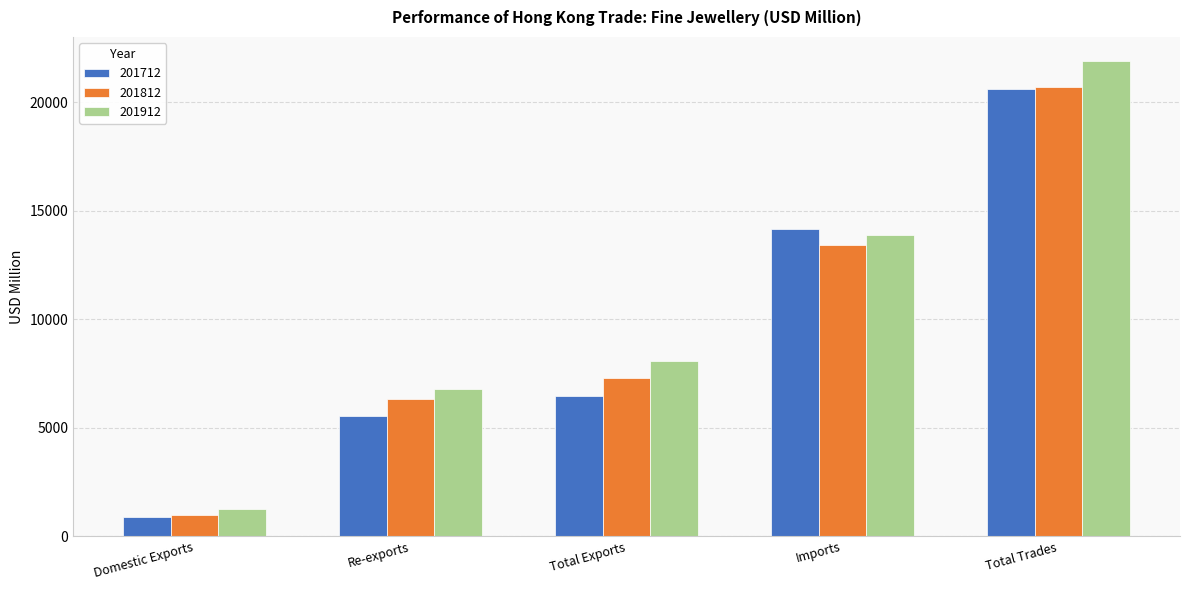

What is the difference between the maximum and second lowest values in the 201812 series?

14413.8